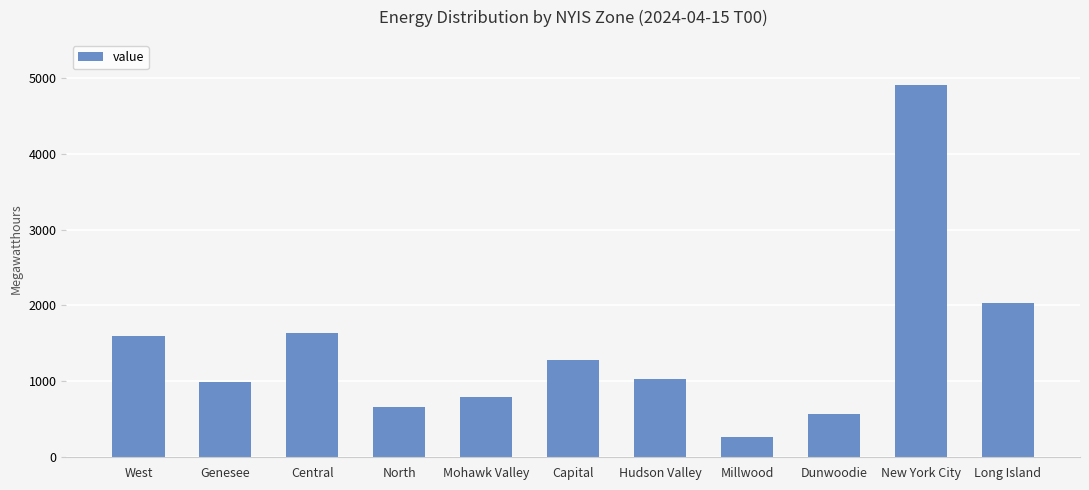

The value at Dunwoodie is 570. True or false?

True